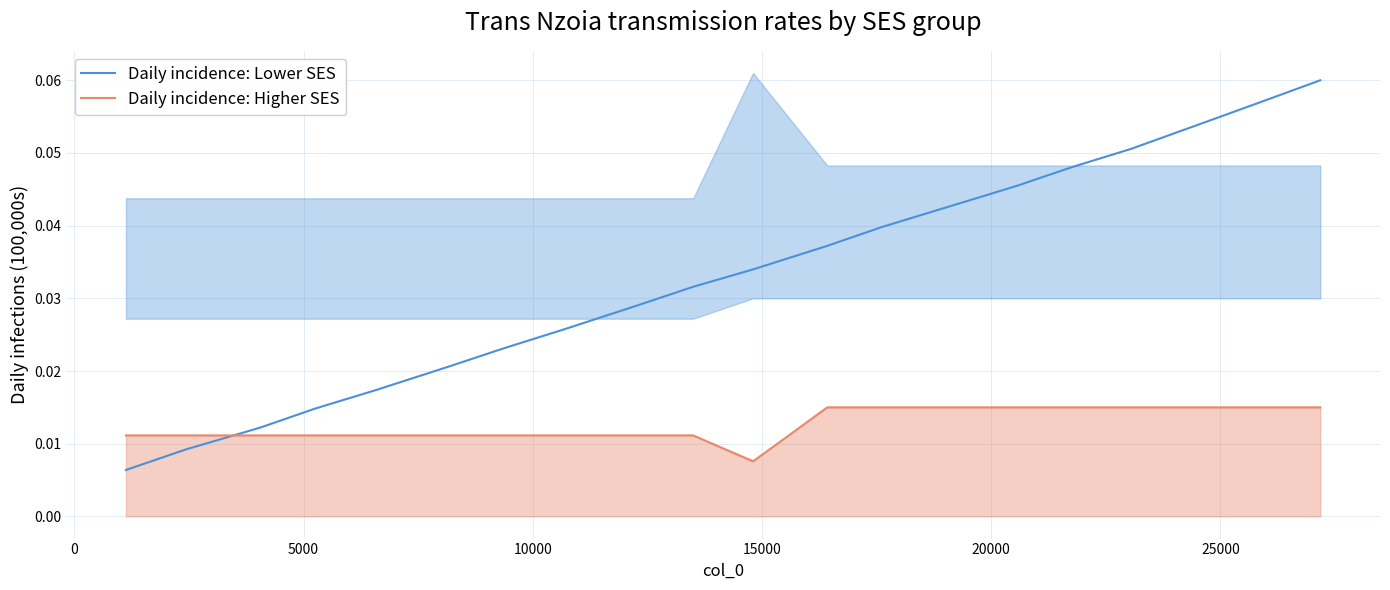

What is the sum of all Daily incidence: Higher SES values?

0.3